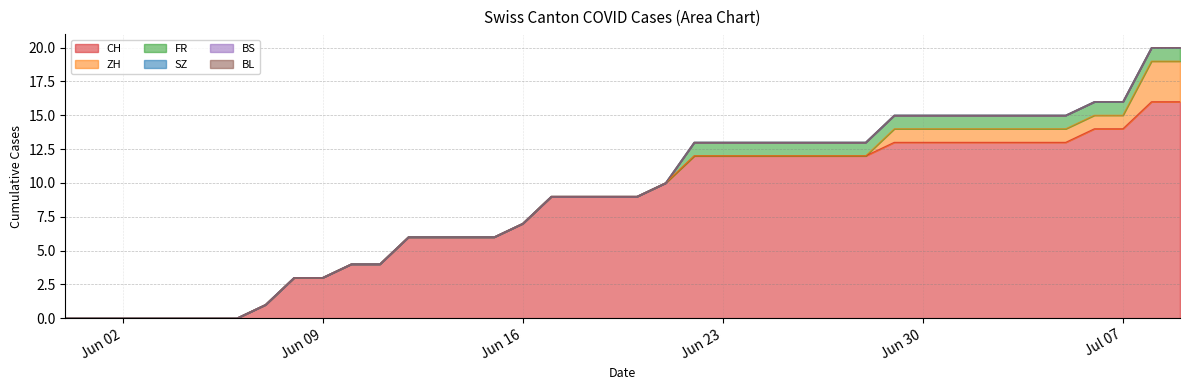

Rank the categories by FR value from highest to lowest.

2020-06-22, 2020-06-23, 2020-06-24, 2020-06-25, 2020-06-26, 2020-06-27, 2020-06-28, 2020-06-29, 2020-06-30, 2020-07-01, 2020-07-02, 2020-07-03, 2020-07-04, 2020-07-05, 2020-07-06, 2020-07-07, 2020-07-08, 2020-07-09, 2020-05-31, 2020-06-01, 2020-06-02, 2020-06-03, 2020-06-04, 2020-06-05, 2020-06-06, 2020-06-07, 2020-06-08, 2020-06-09, 2020-06-10, 2020-06-11, 2020-06-12, 2020-06-13, 2020-06-14, 2020-06-15, 2020-06-16, 2020-06-17, 2020-06-18, 2020-06-19, 2020-06-20, 2020-06-21